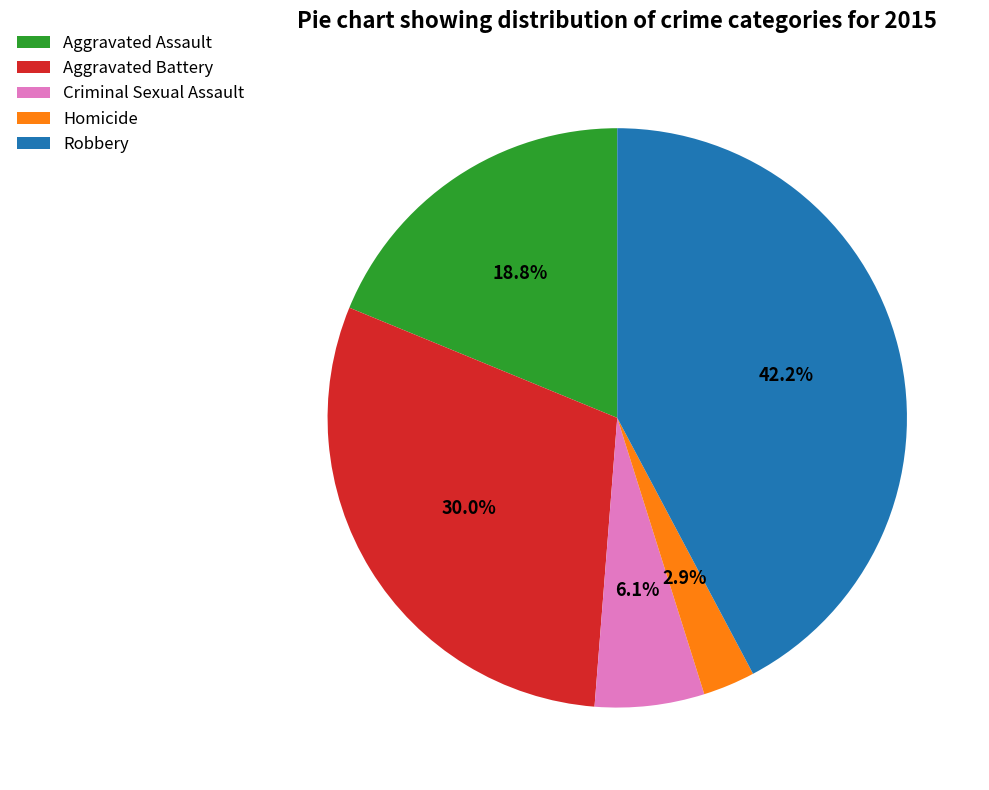

Which slice is the largest?

Robbery